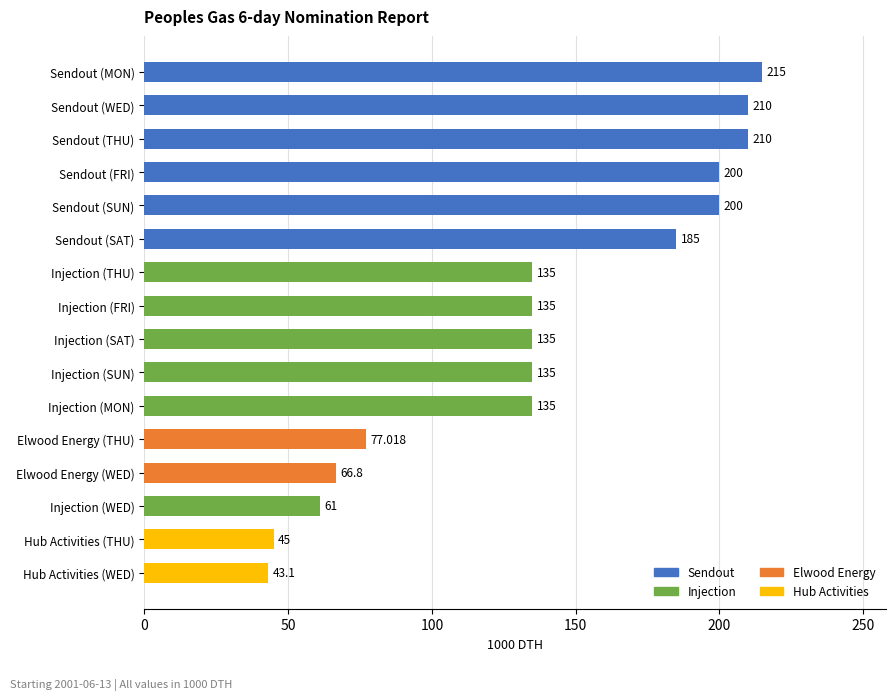

Are the bars grouped side by side (vs. stacked)?

No